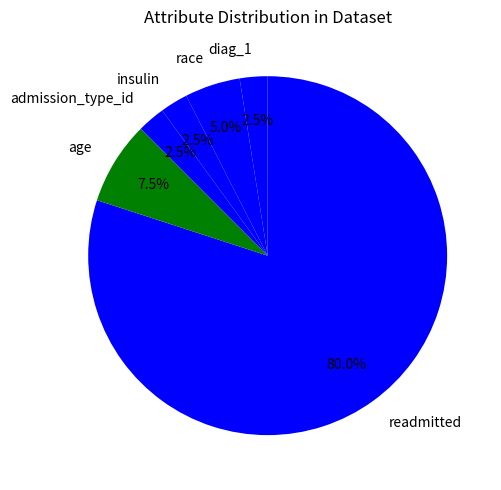

Approximately how many times larger is the value at age compared to race?

1.5